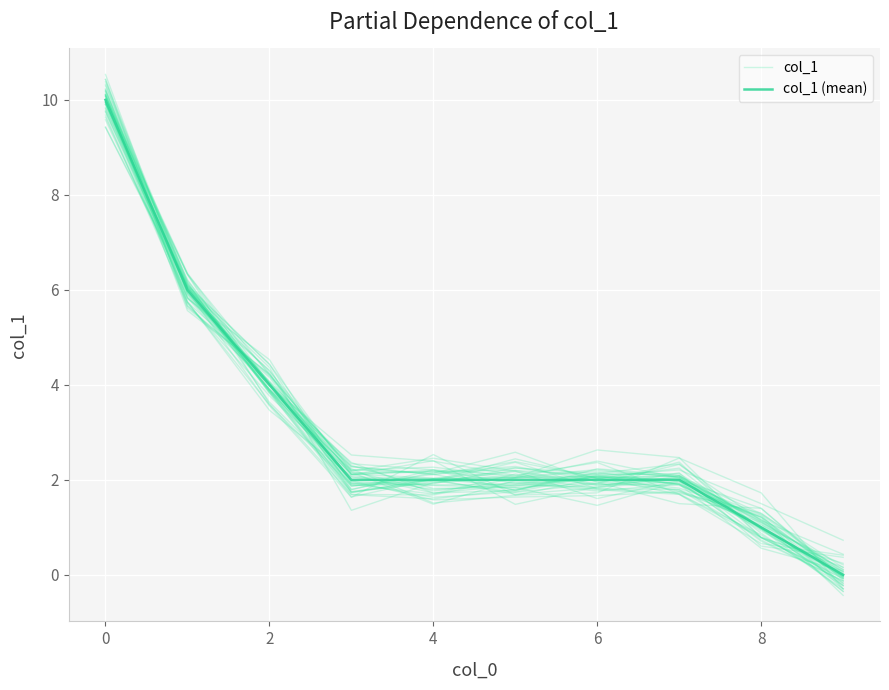

What is the difference between the maximum and second lowest values in the col_1 (mean) series?

9.0